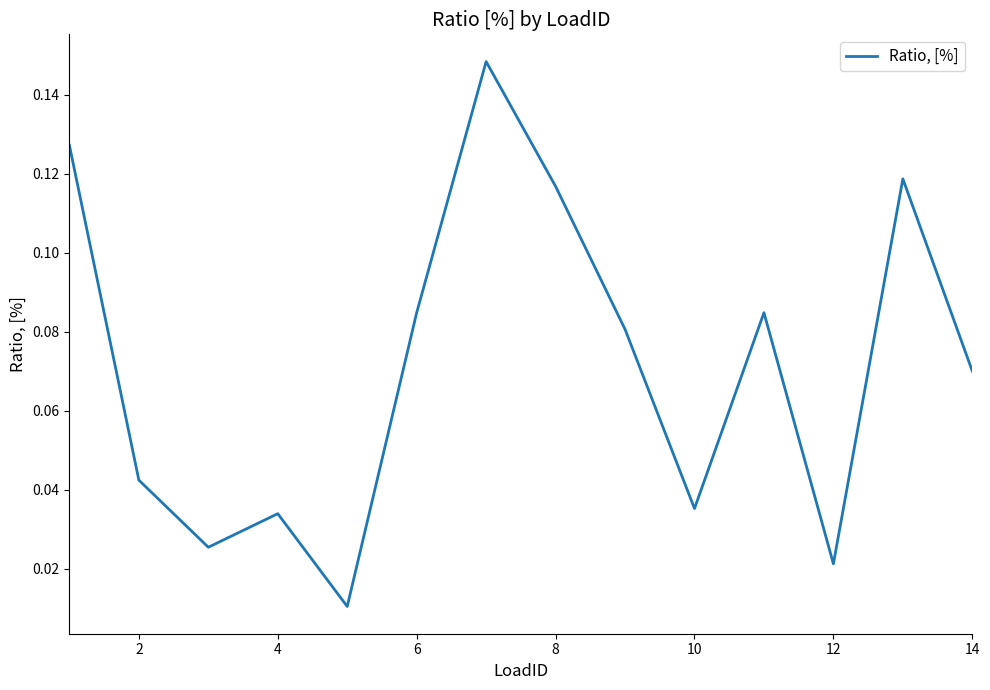

What is the sum of all values?

1.0